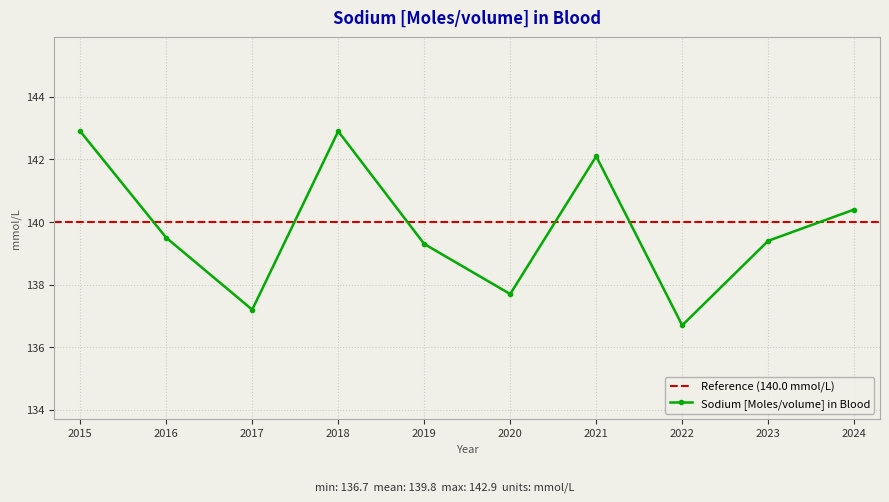

How many lines are shown in the chart?

1